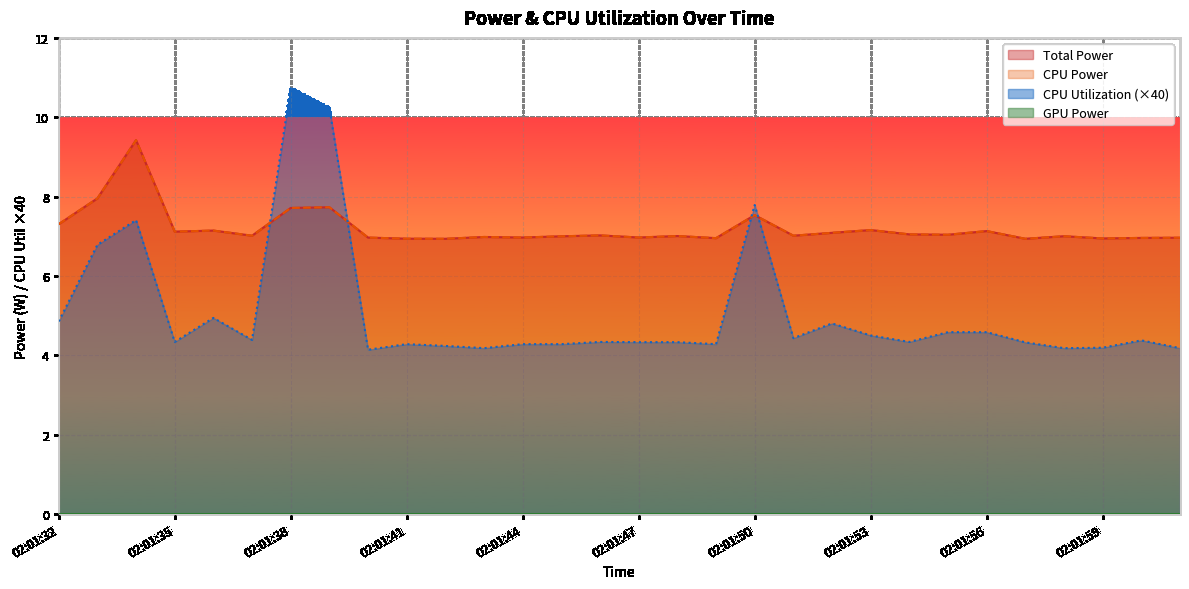

What is the label of the 4th point from the right?

02:01:58